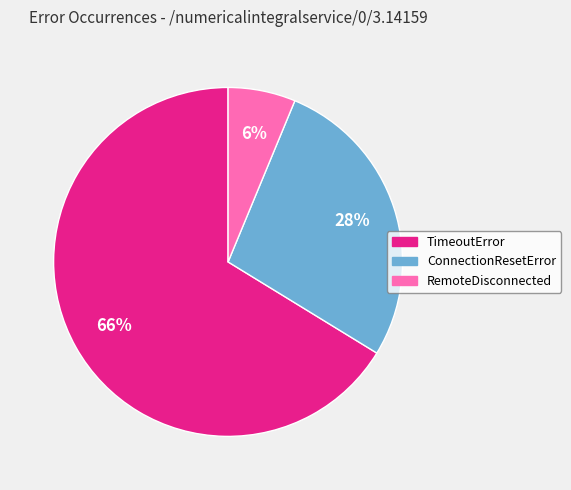

What is the majority slice?

TimeoutError